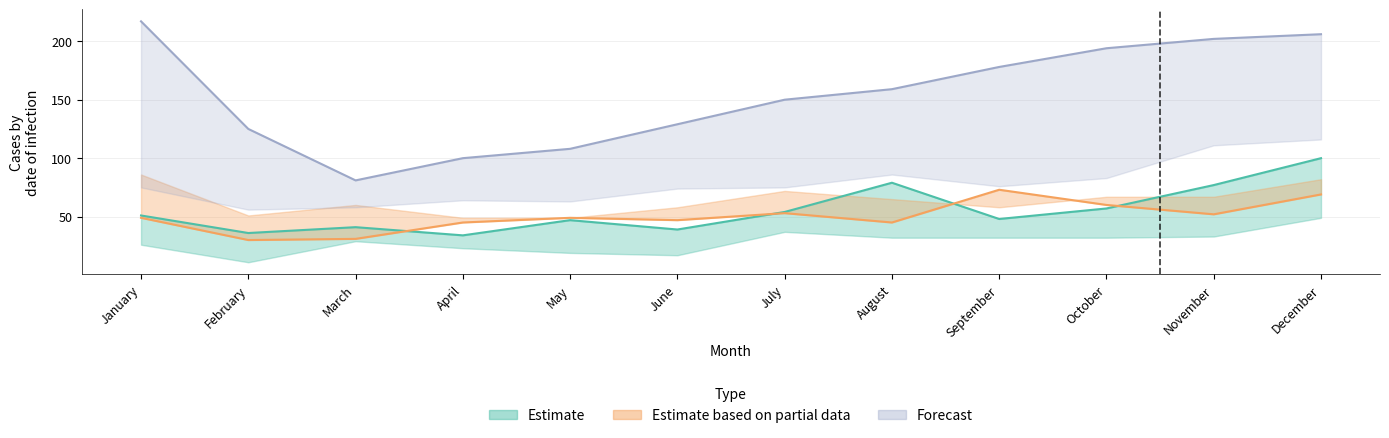

What is the value of the 2021 point at the 4th from the left?

100